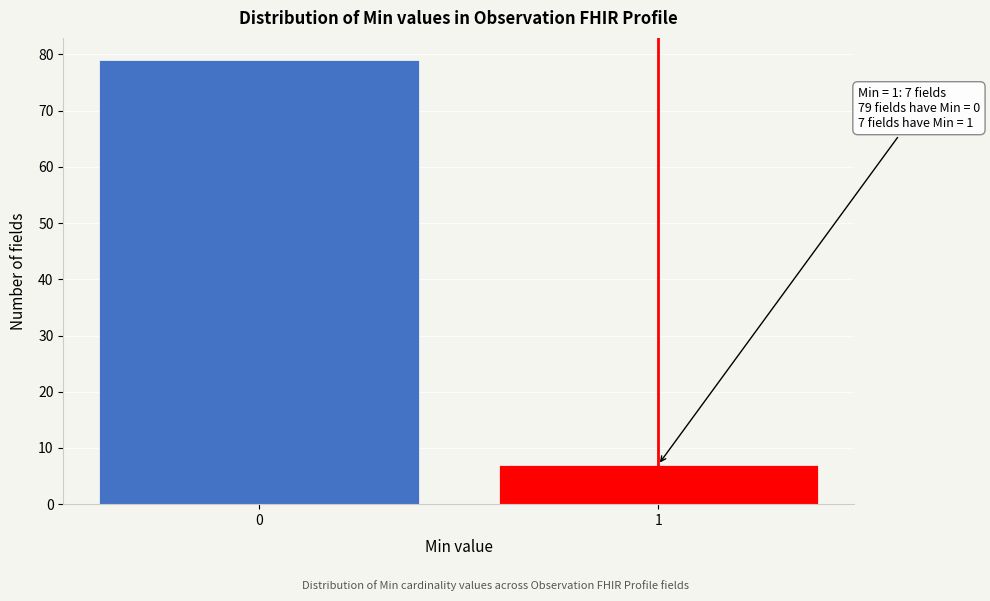

Reading right to left, extract all data points from this chart.

7	79